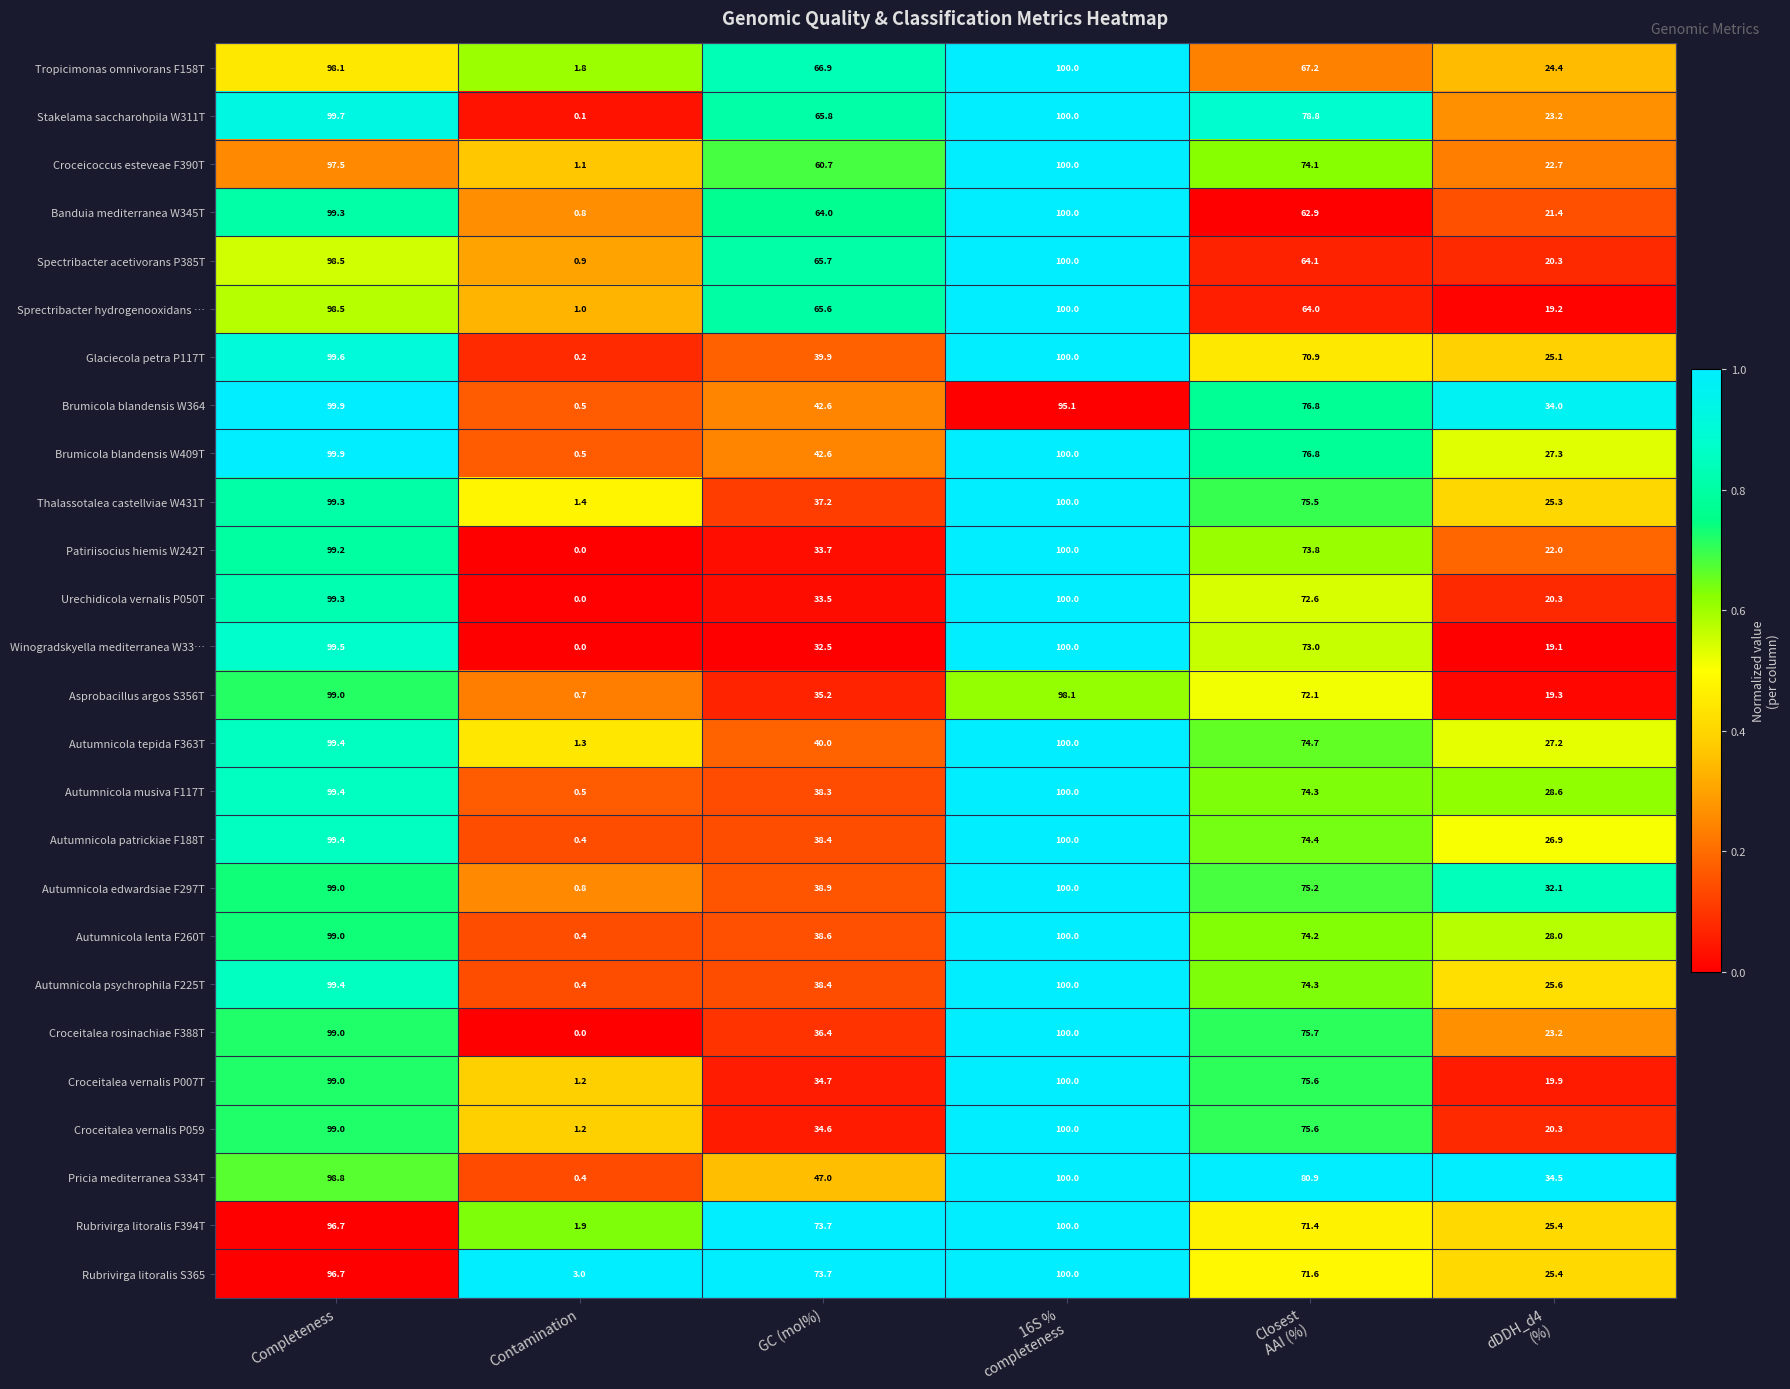

What is the difference between the highest and lowest values at 16S %
completeness?

4.9